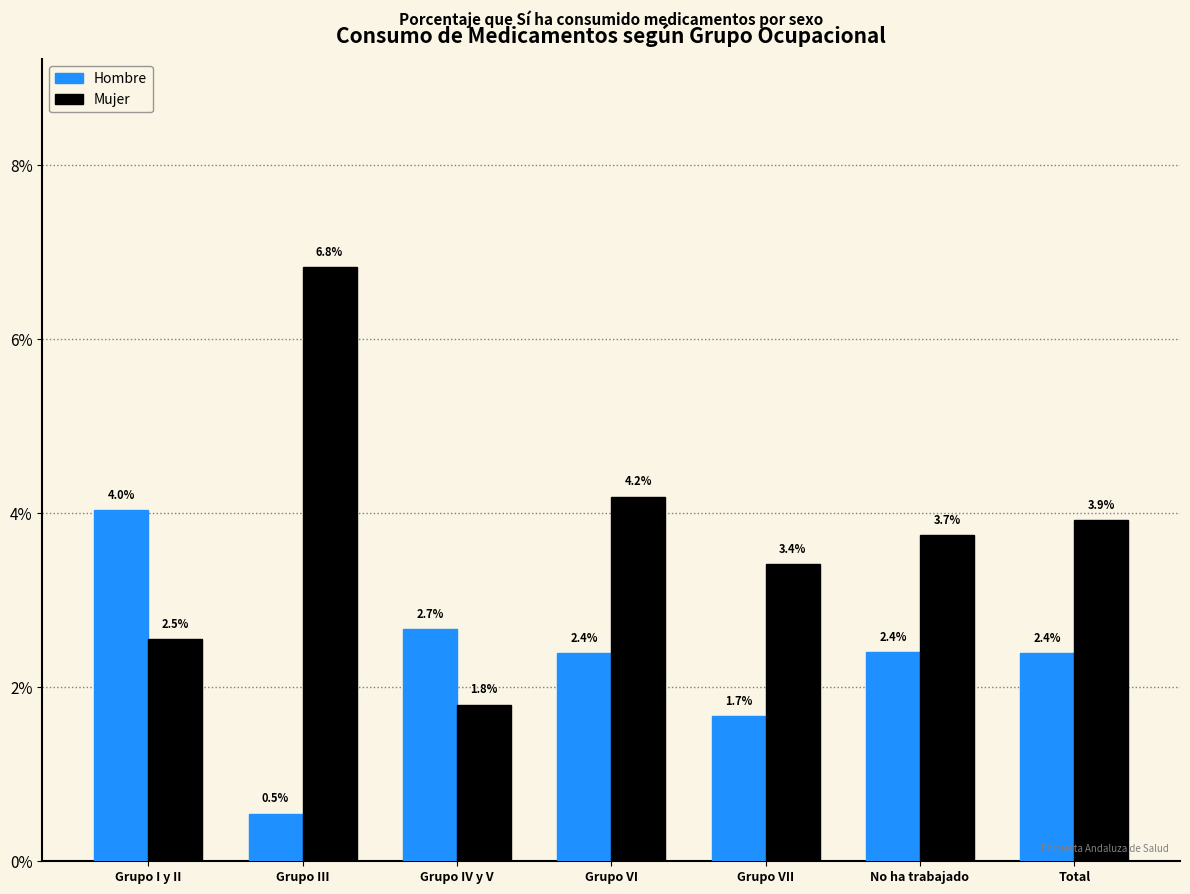

Reading left to right, extract all data points from this chart.

Hombre: Grupo I y II=4.0	Grupo III=0.5	Grupo IV y V=2.7	Grupo VI=2.4	Grupo VII=1.7	No ha trabajado=2.4	Total=2.4
Mujer: Grupo I y II=2.5	Grupo III=6.8	Grupo IV y V=1.8	Grupo VI=4.2	Grupo VII=3.4	No ha trabajado=3.7	Total=3.9